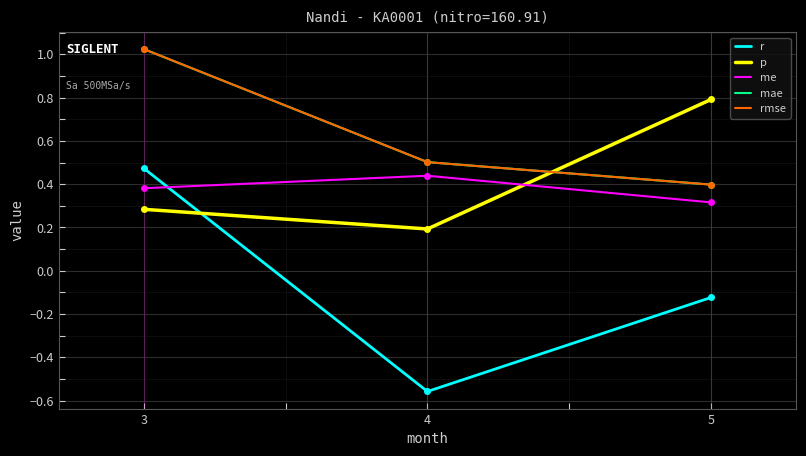

What is the value of the me point at the 1st from the left?

0.4